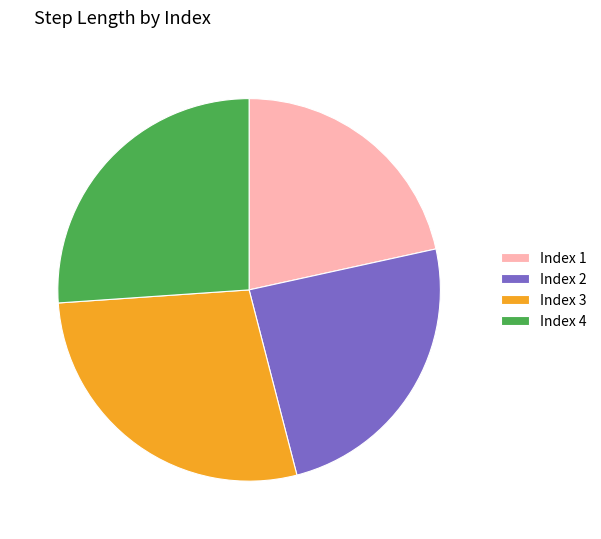

Do Index 4 and Index 2 together represent more than half of the pie?

Yes